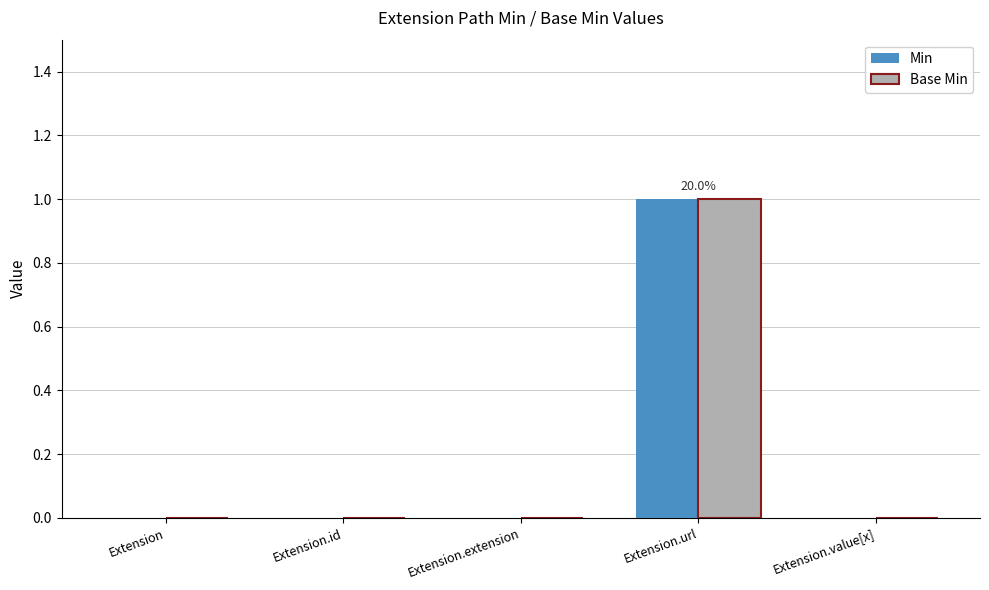

At which label does Min reach its peak?

Extension.url